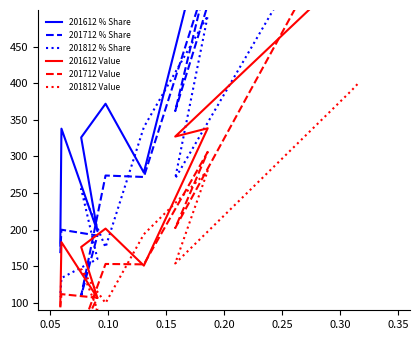

Count the number of categories in the chart.

10